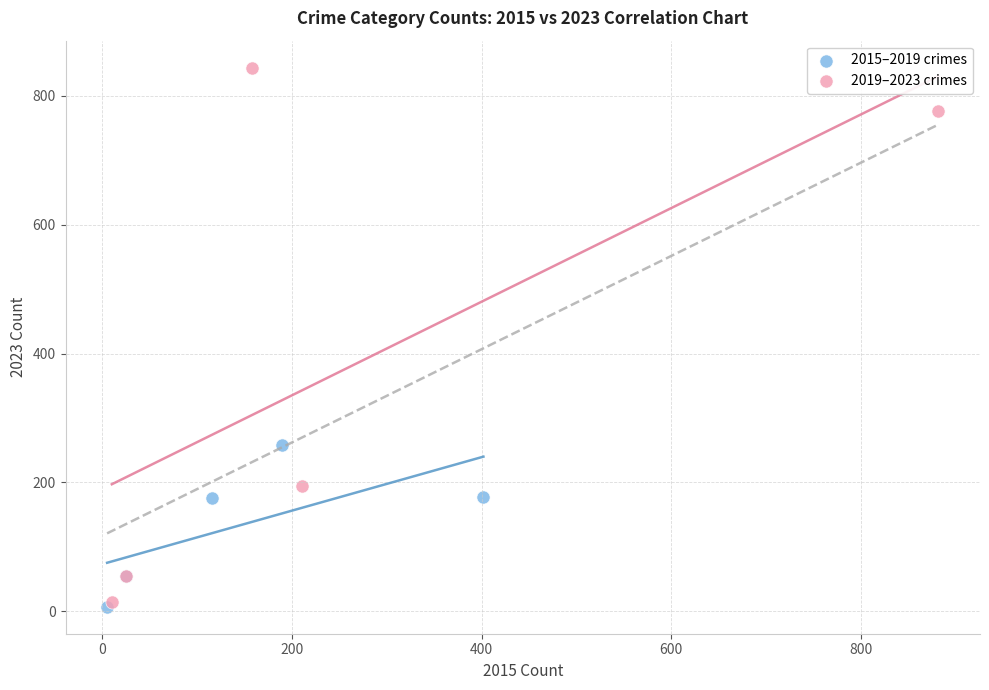

Which series contains the lowest Y value?

2015–2019 crimes